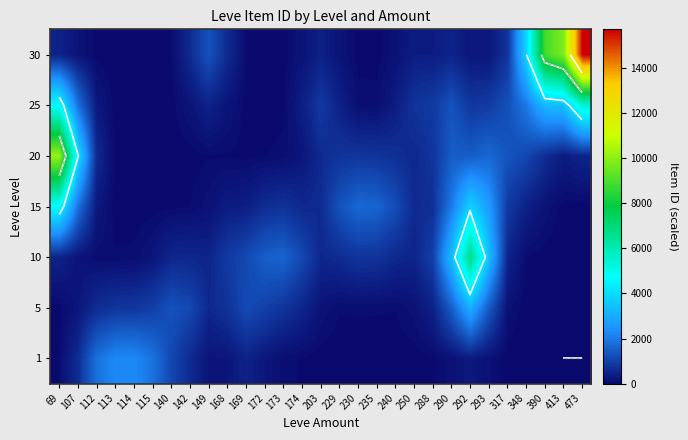

List the labels in order of 15 value, smallest first.

114, 473, 115, 113, 413, 140, 142, 149, 390, 112, 168, 169, 348, 174, 250, 203, 172, 288, 173, 317, 240, 229, 235, 230, 107, 290, 293, 292, 69